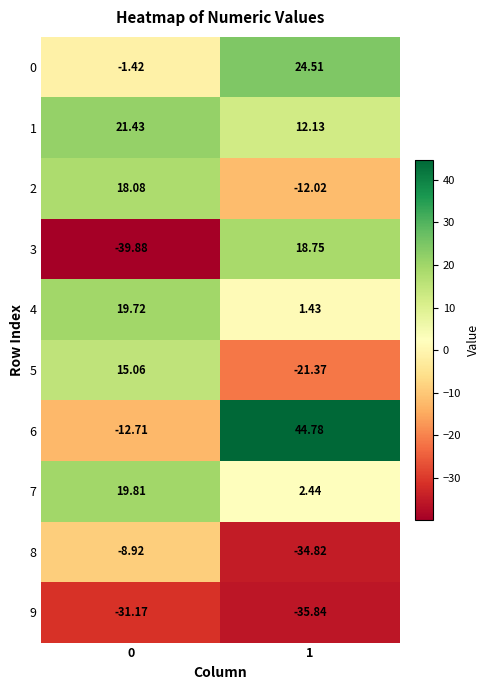

Is the value of 9 at 0 greater than the value of 8 at 1?

Yes